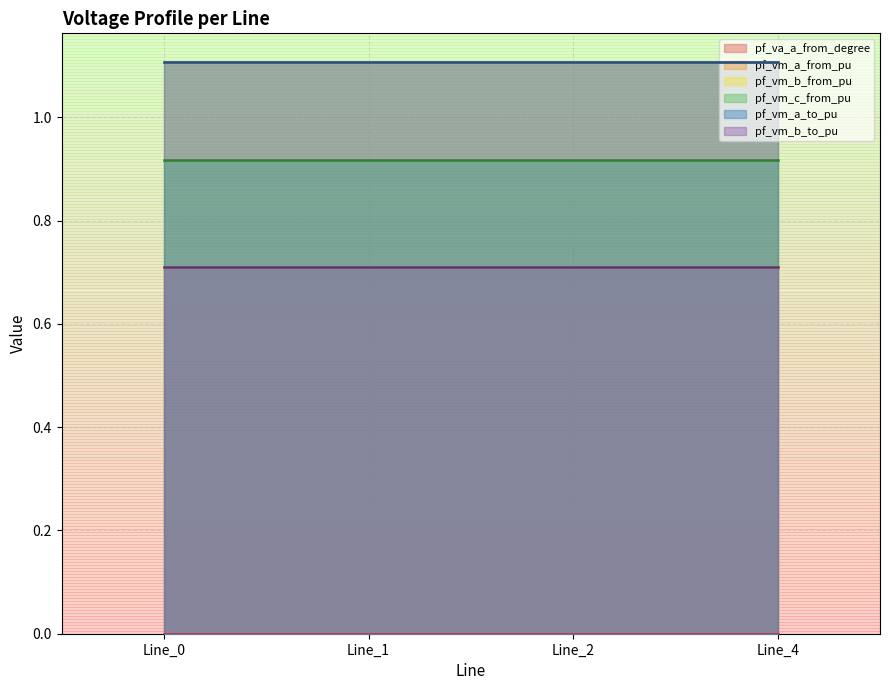

What is the sum of the pf_vm_a_to_pu values at Line_2 and Line_0?

2.2